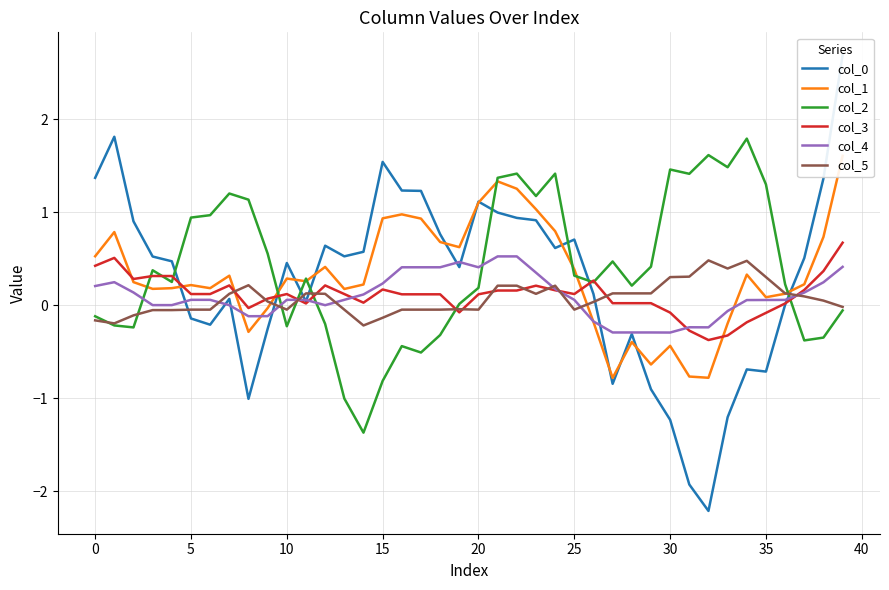

How many values in the col_0 series are below 0?

13